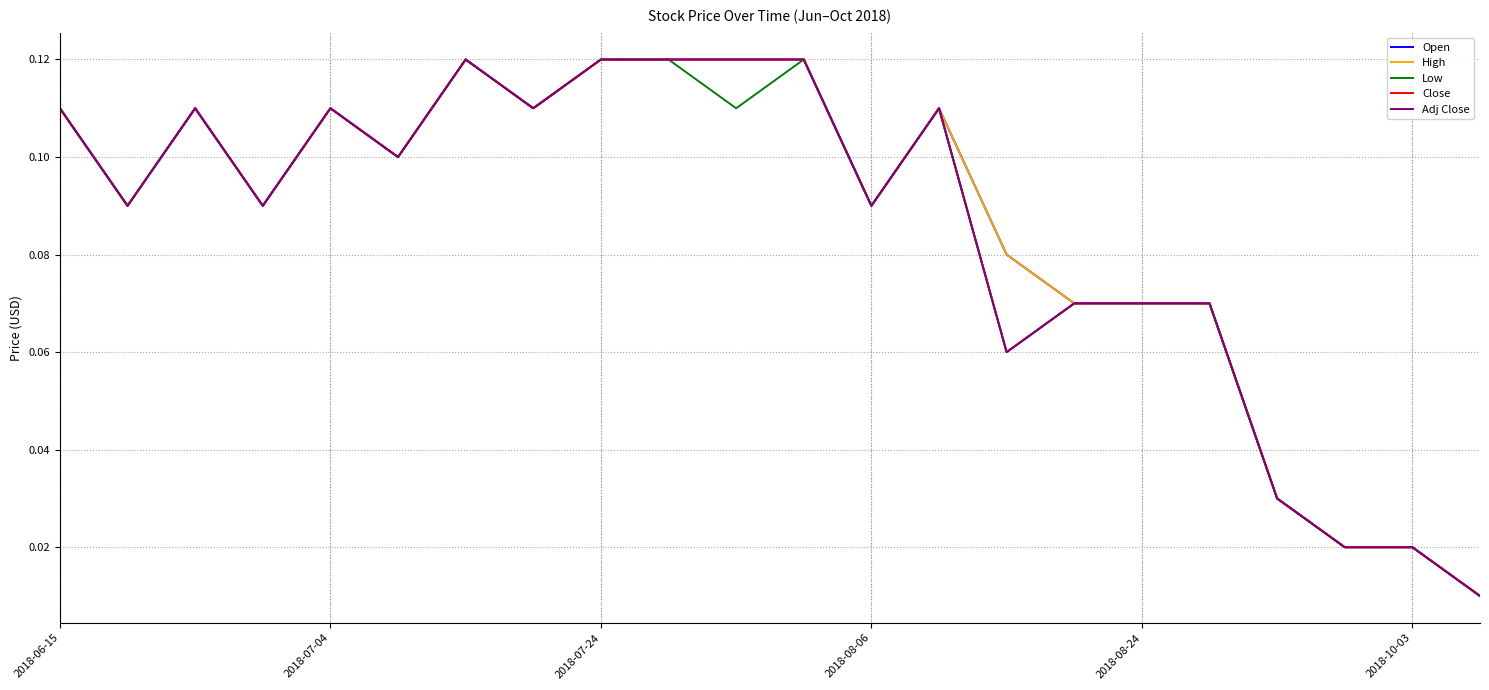

Reading left to right, list all the values displayed in this chart.

Open: 0.1	0.1	0.1	0.1	0.1	0.1	0.1	0.1	0.1	0.1	0.1	0.1	0.1	0.1	0.1	0.1	0.1	0.1	0.0	0.0	0.0	0.0
High: 0.1	0.1	0.1	0.1	0.1	0.1	0.1	0.1	0.1	0.1	0.1	0.1	0.1	0.1	0.1	0.1	0.1	0.1	0.0	0.0	0.0	0.0
Low: 0.1	0.1	0.1	0.1	0.1	0.1	0.1	0.1	0.1	0.1	0.1	0.1	0.1	0.1	0.1	0.1	0.1	0.1	0.0	0.0	0.0	0.0
Close: 0.1	0.1	0.1	0.1	0.1	0.1	0.1	0.1	0.1	0.1	0.1	0.1	0.1	0.1	0.1	0.1	0.1	0.1	0.0	0.0	0.0	0.0
Adj Close: 0.1	0.1	0.1	0.1	0.1	0.1	0.1	0.1	0.1	0.1	0.1	0.1	0.1	0.1	0.1	0.1	0.1	0.1	0.0	0.0	0.0	0.0